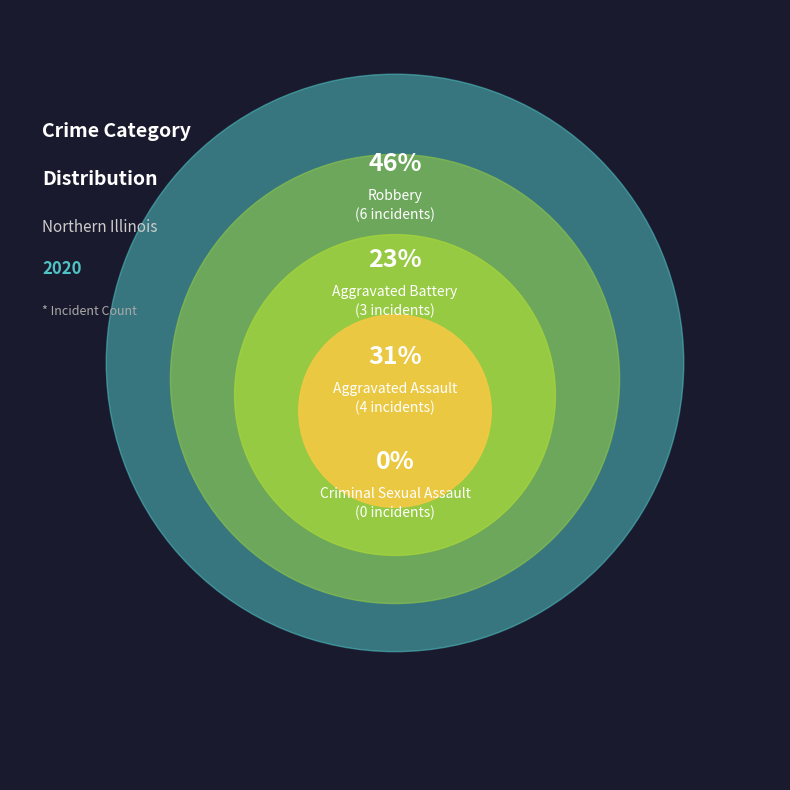

Between Criminal Sexual Assault and Aggravated Assault, which is larger?

Aggravated Assault